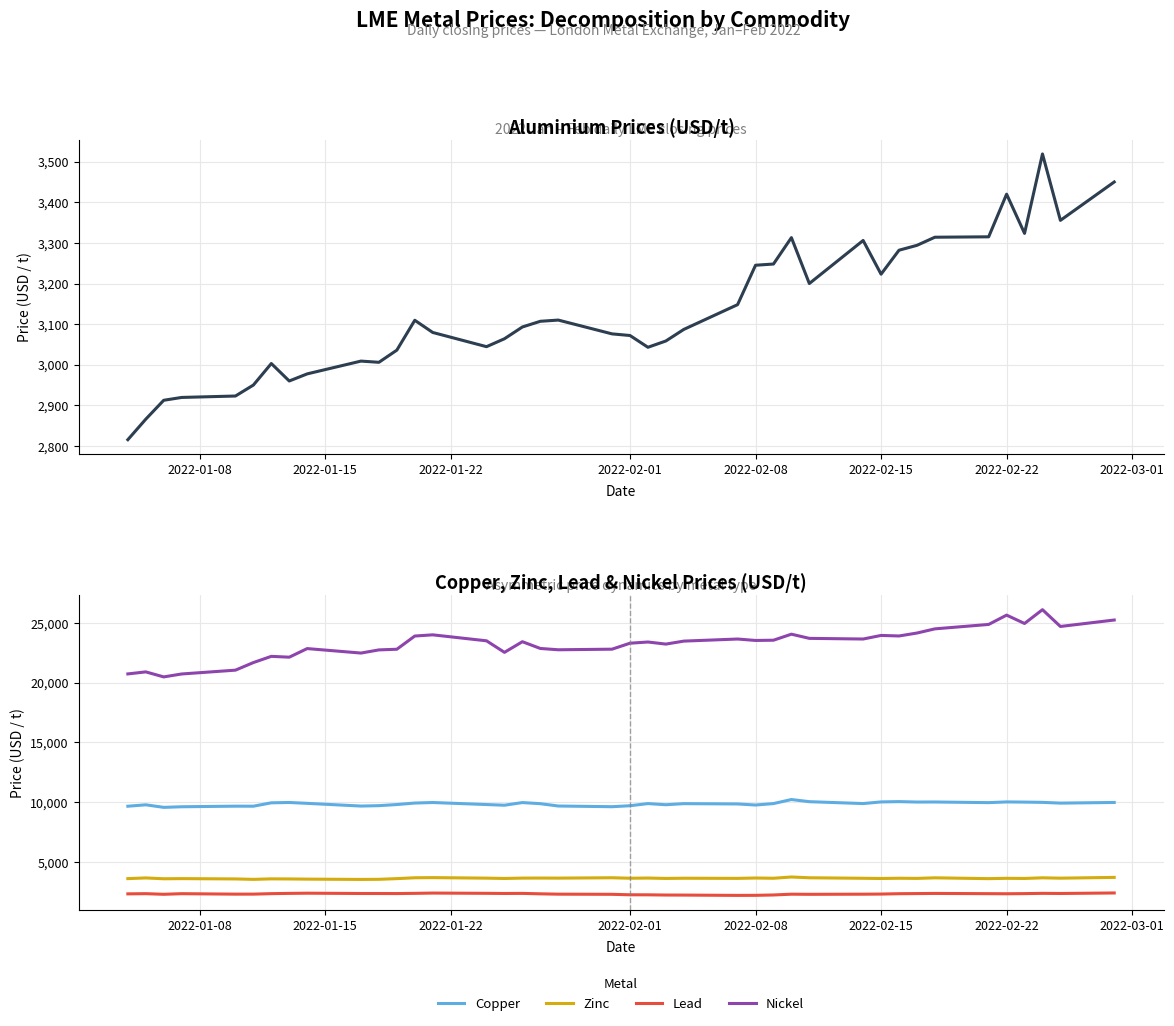

True or false: Nickel and Lead intersect in this chart.

False